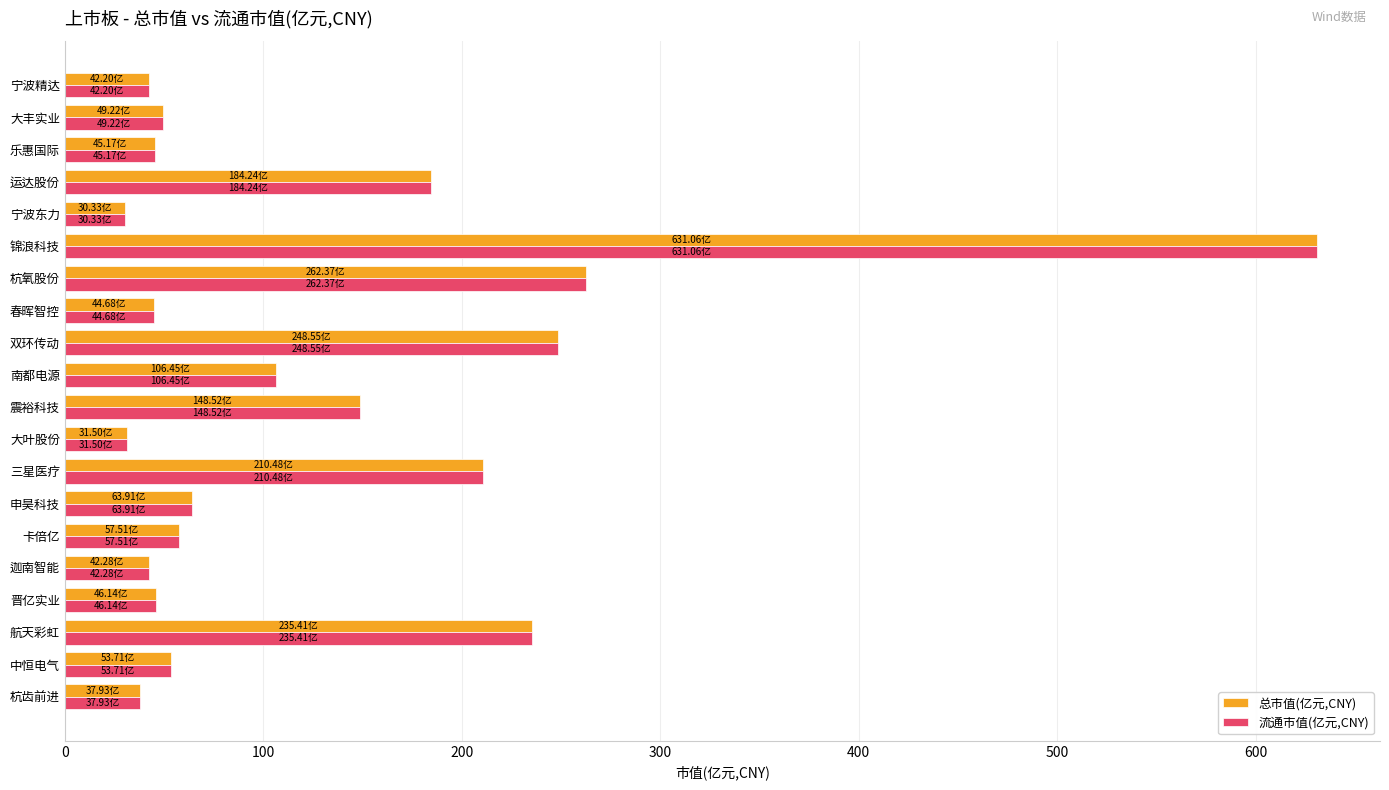

What is the difference between the second highest and minimum values in the 总市值(亿元,CNY) series?

232.0